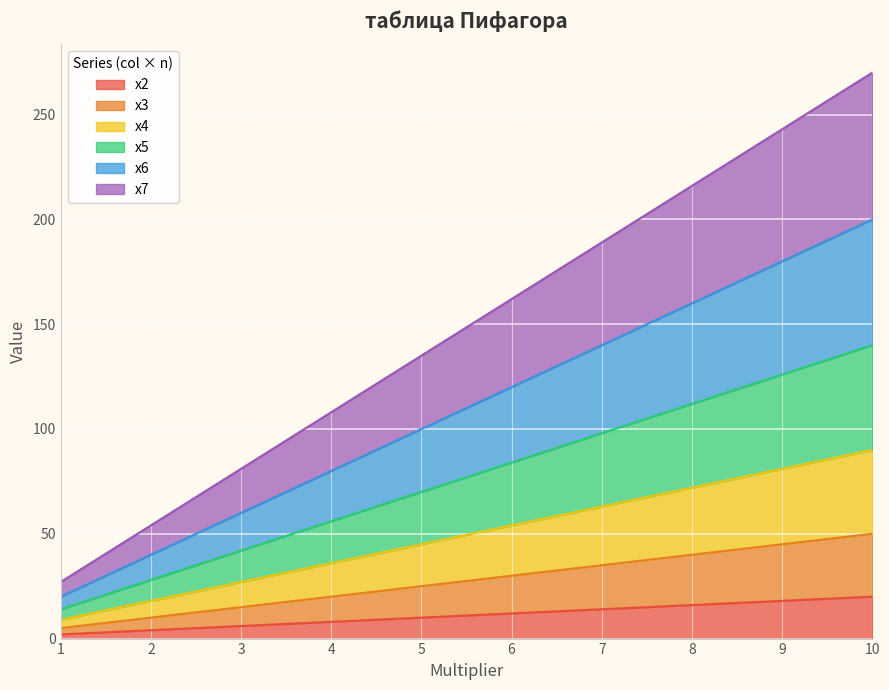

At which label is x2 closest to 11?

5